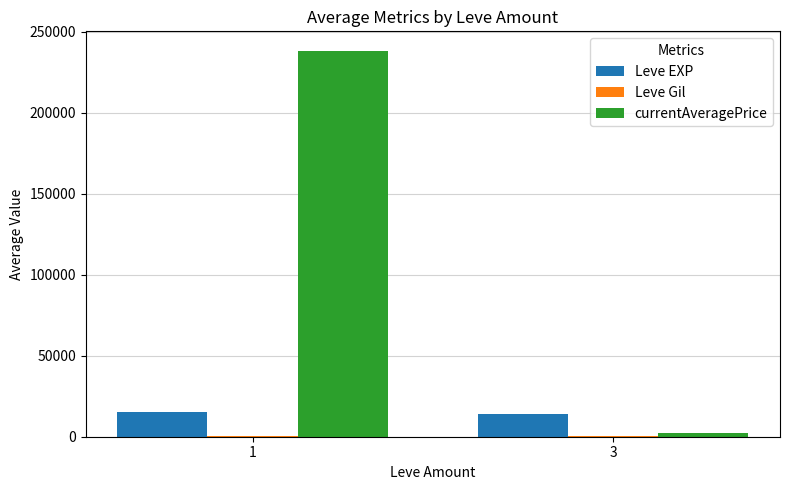

What is the maximum value shown in the chart?

238291